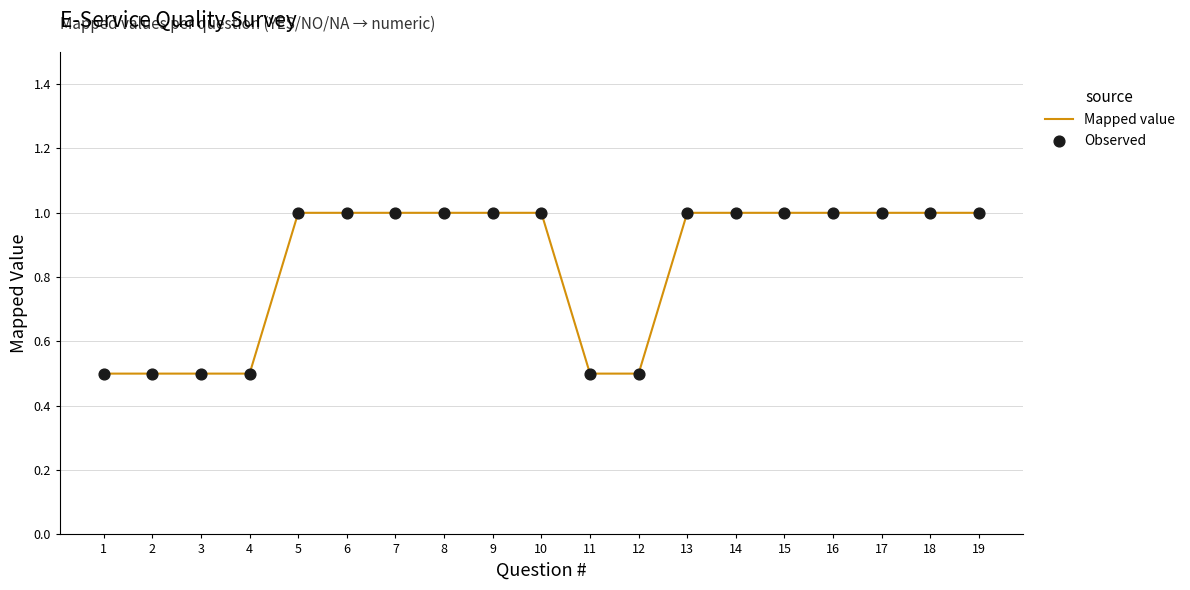

What is the difference between the values at 10 and 3?

0.5